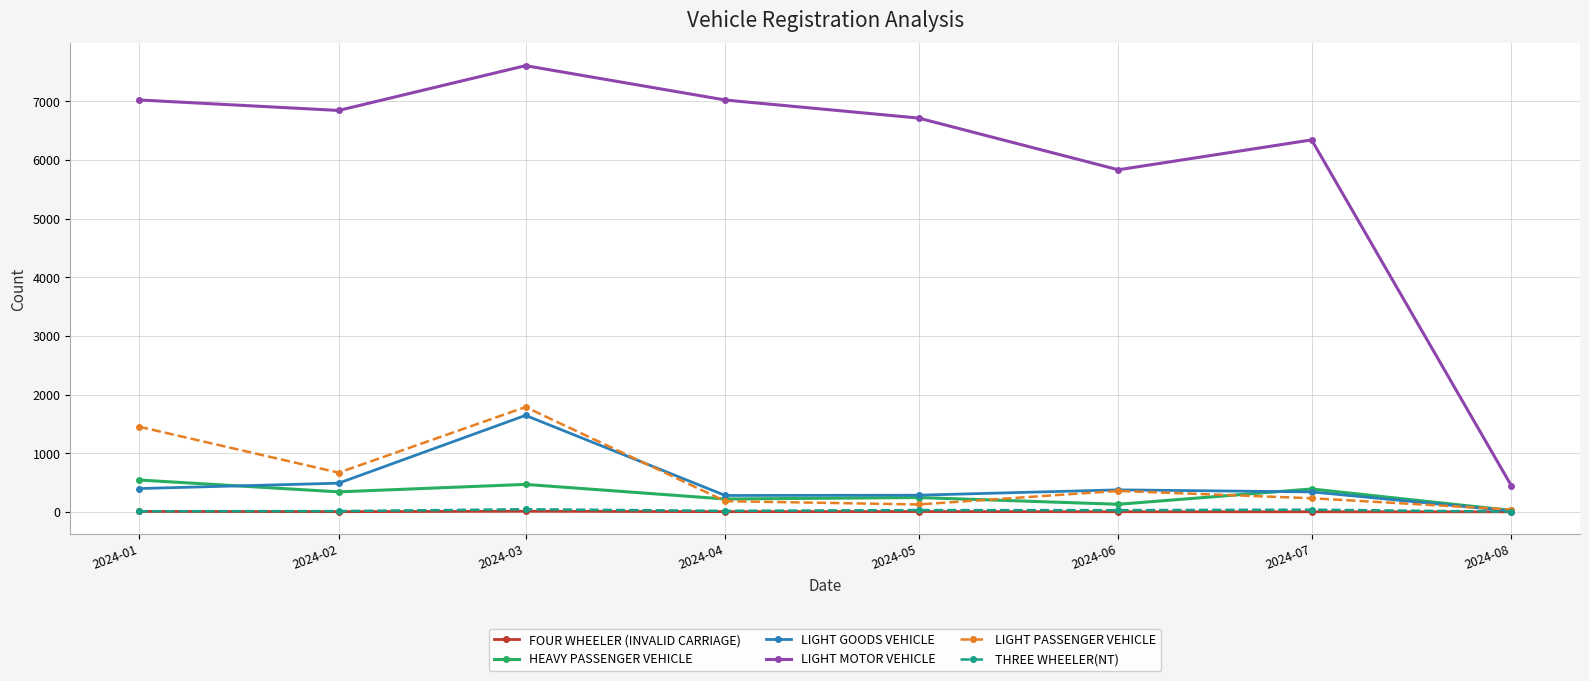

In LIGHT GOODS VEHICLE, how many points are higher than both neighbors (excluding endpoints)?

2